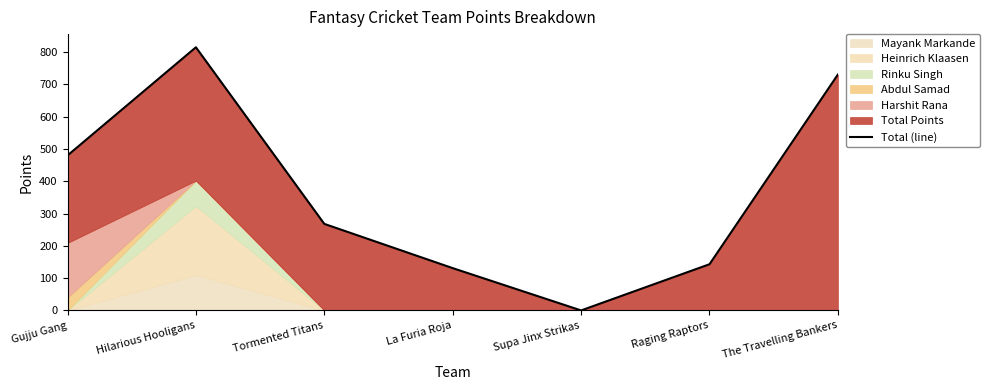

Read the value at Tormented Titans.

268.0